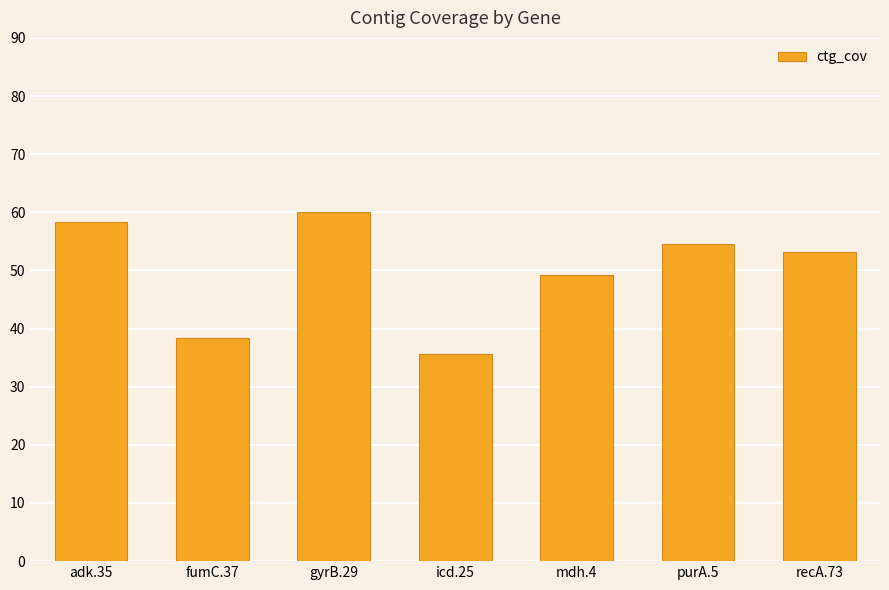

Rank the categories by value from lowest to highest.

icd.25, fumC.37, mdh.4, recA.73, purA.5, adk.35, gyrB.29